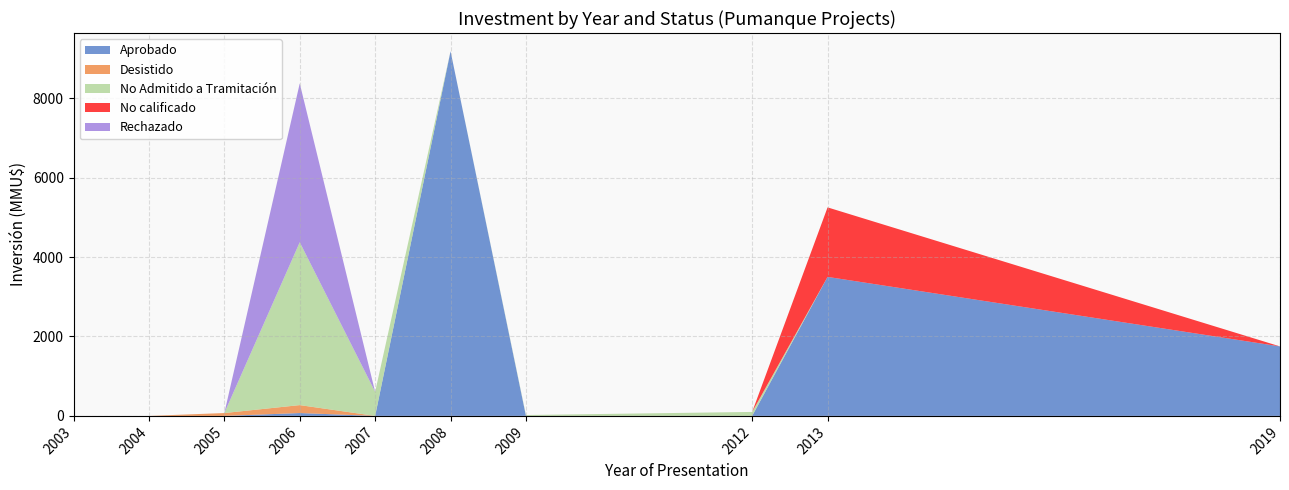

Reading left to right, list all the values displayed in this chart.

Aprobado: 0	0	0	72	0	9181	0	0	3500	1750
Desistido: 0	0	72	200	0	0	0	0	0	0
No Admitido a Tramitación: 0	0	0	4100	606	0	22	100	0	0
No calificado: 0	0	0	0	0	0	0	0	1750	0
Rechazado: 0	0	0	4000	0	0	0	0	0	0